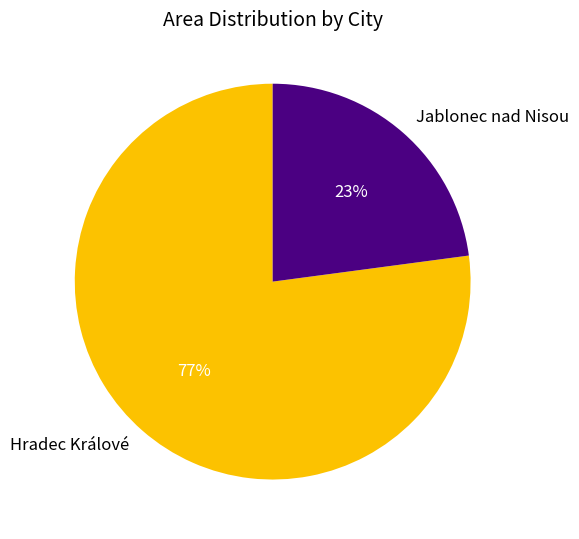

The Hradec Králové slice represents 70% of the pie. True or false?

False